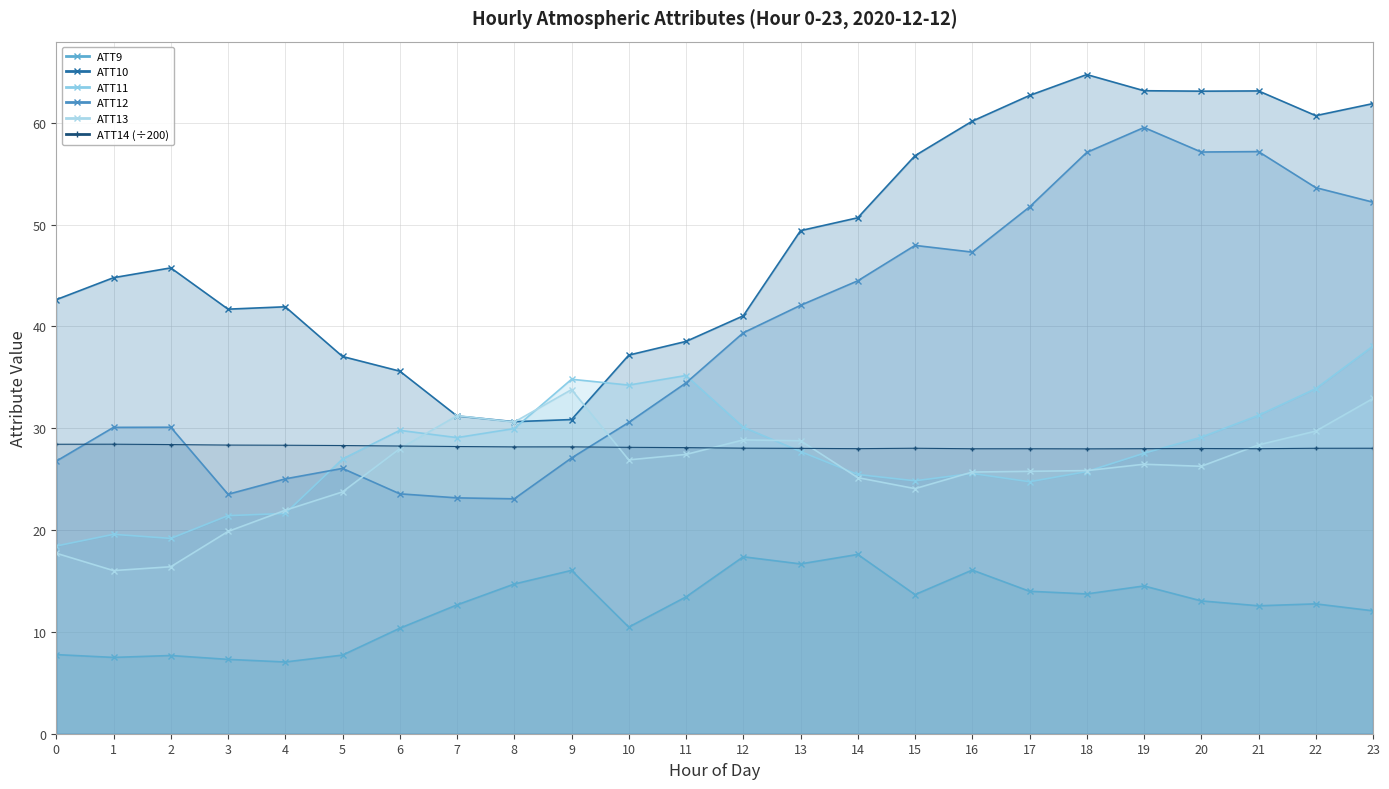

How many data points in ATT10 are less than 45?

12